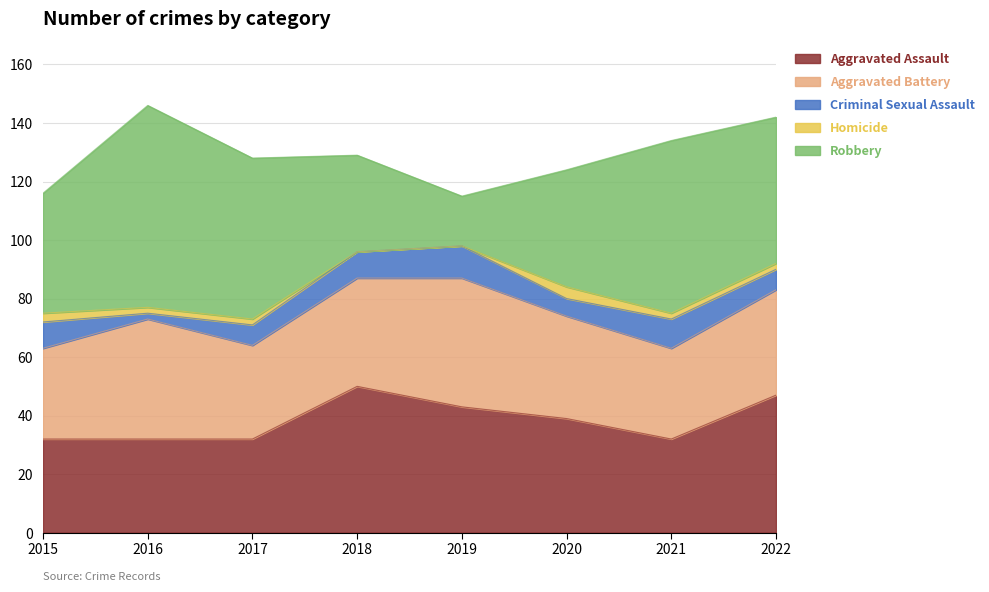

Reading left to right, extract all data points from this chart.

Aggravated Assault: 32	32	32	50	43	39	32	47
Aggravated Battery: 31	41	32	37	44	35	31	36
Criminal Sexual Assault: 9	2	7	9	11	6	10	7
Homicide: 3	2	2	0	0	4	2	2
Robbery: 41	69	55	33	17	40	59	50